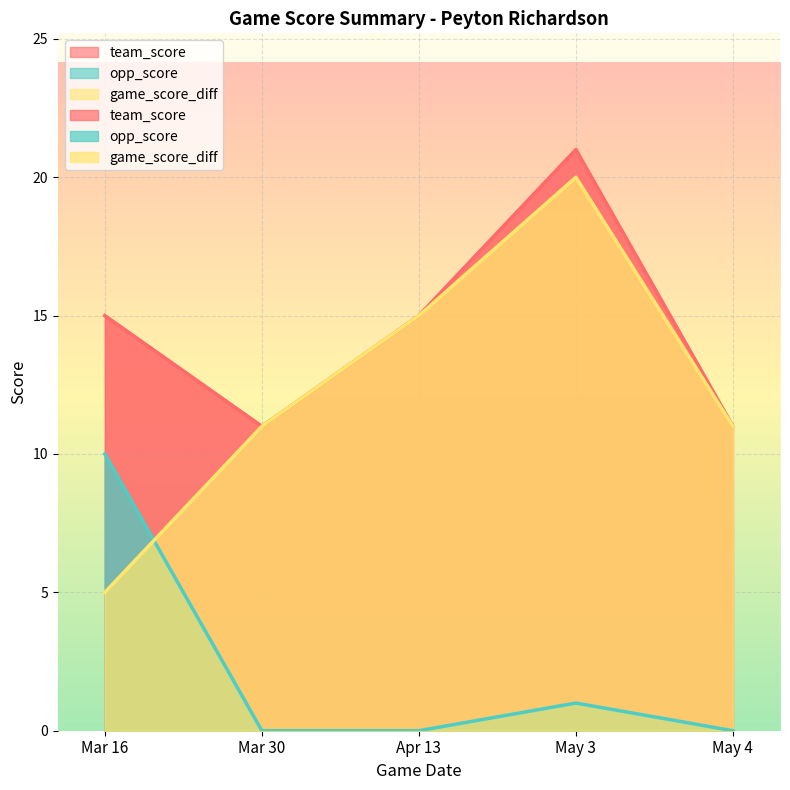

What is the difference between the second highest and minimum values in the game_score_diff series?

10